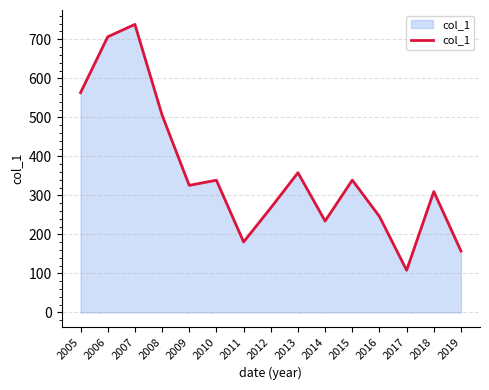

What is the sum of all values?

5380.3